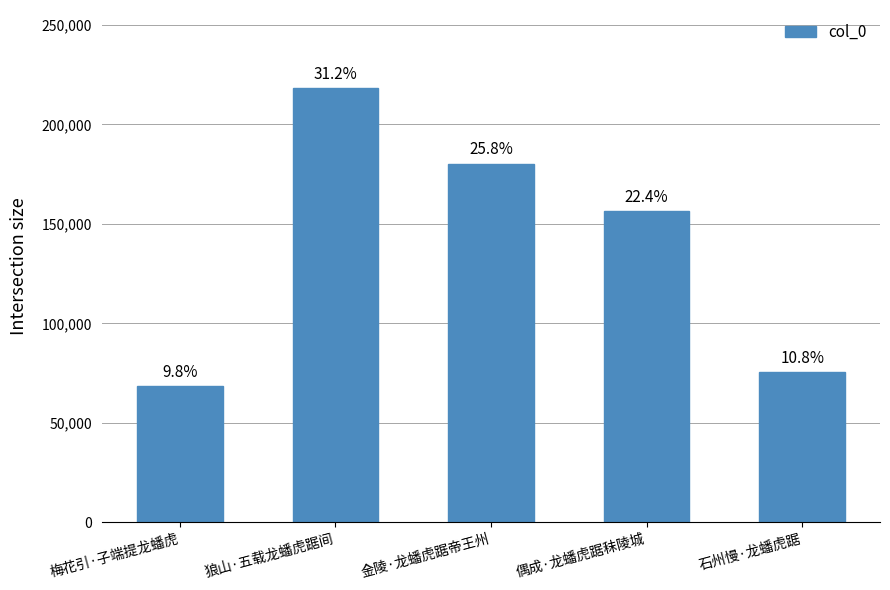

Does the chart contain any negative values?

No